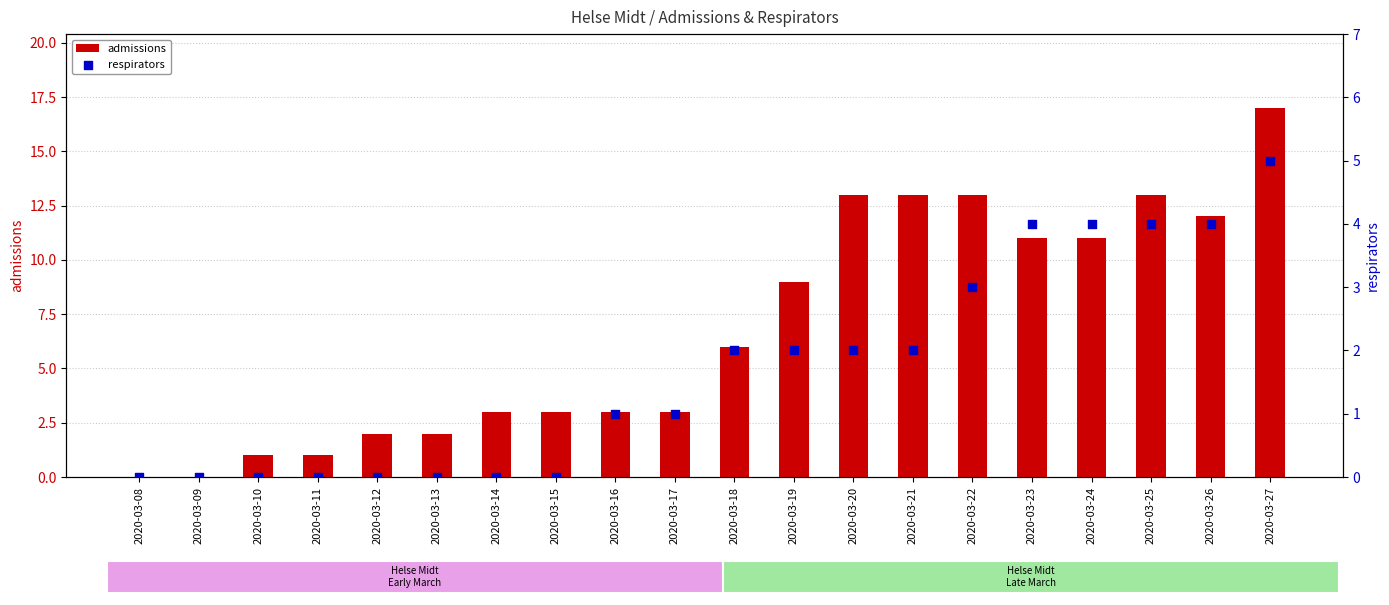

What is the total value across all series at 2020-03-11?

1